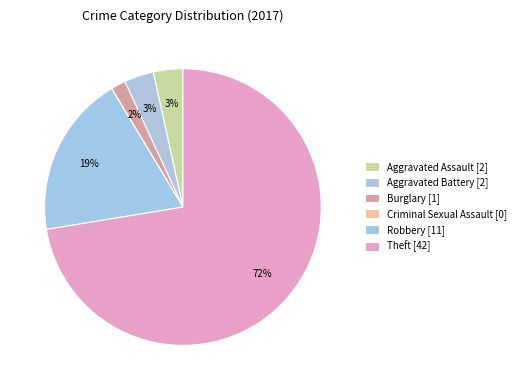

To the nearest percent, what is the difference between the largest and smallest slice percentages?

72%